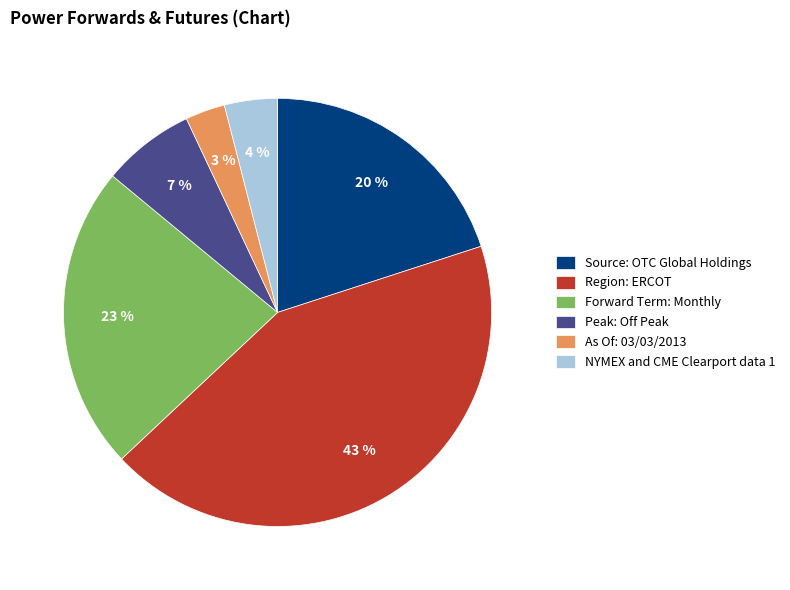

Is there a majority slice in this chart?

No